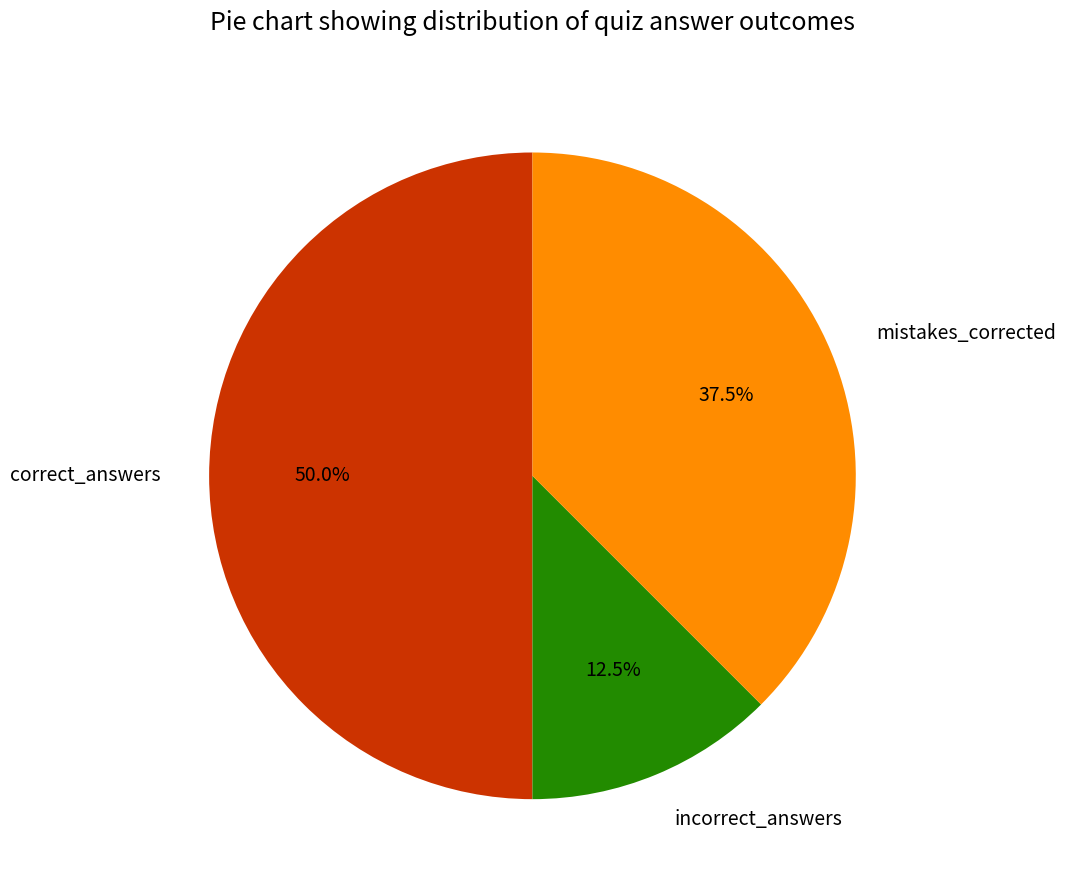

Rank the categories by value from highest to lowest.

correct_answers, mistakes_corrected, incorrect_answers